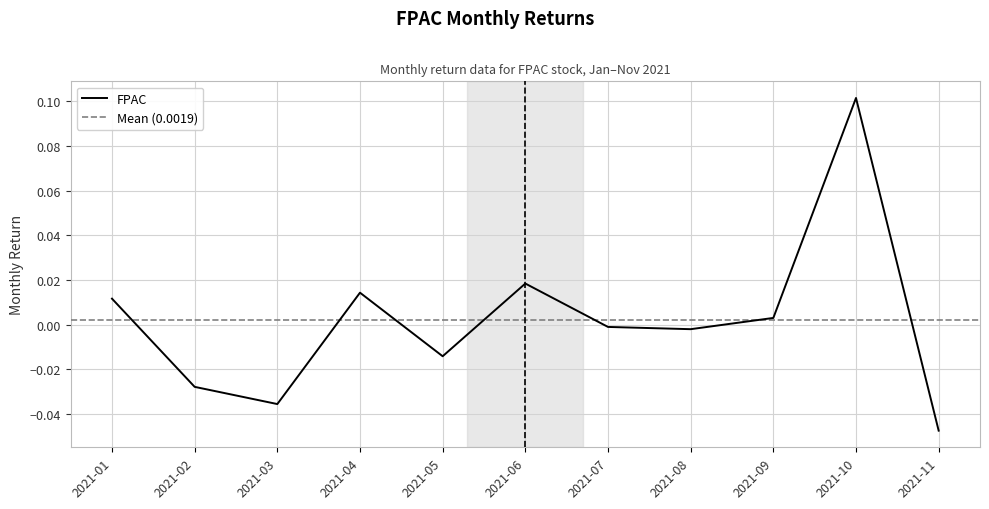

The value of FPAC at 2021-03 is -0.1. True or false?

False